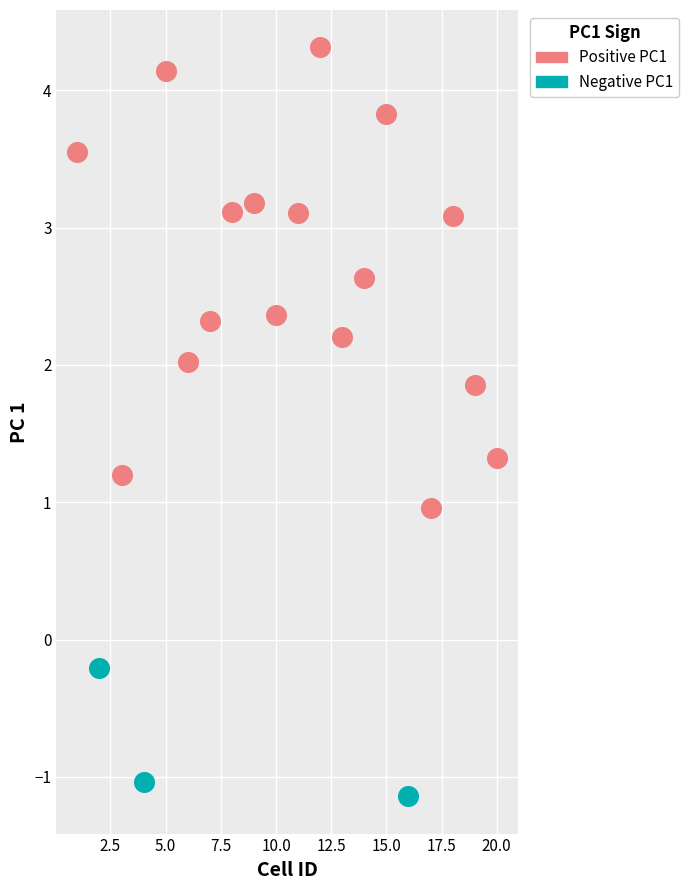

Which series reaches the maximum Y coordinate?

Positive PC1